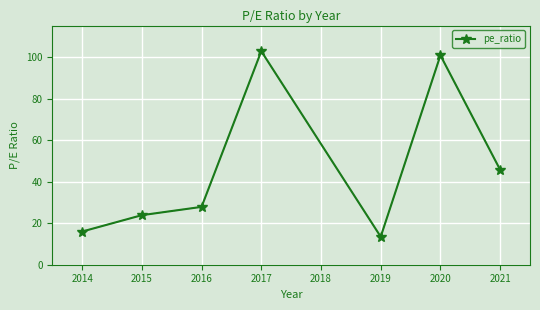

Rank the categories by value from highest to lowest.

2017, 2020, 2021, 2016, 2015, 2014, 2019